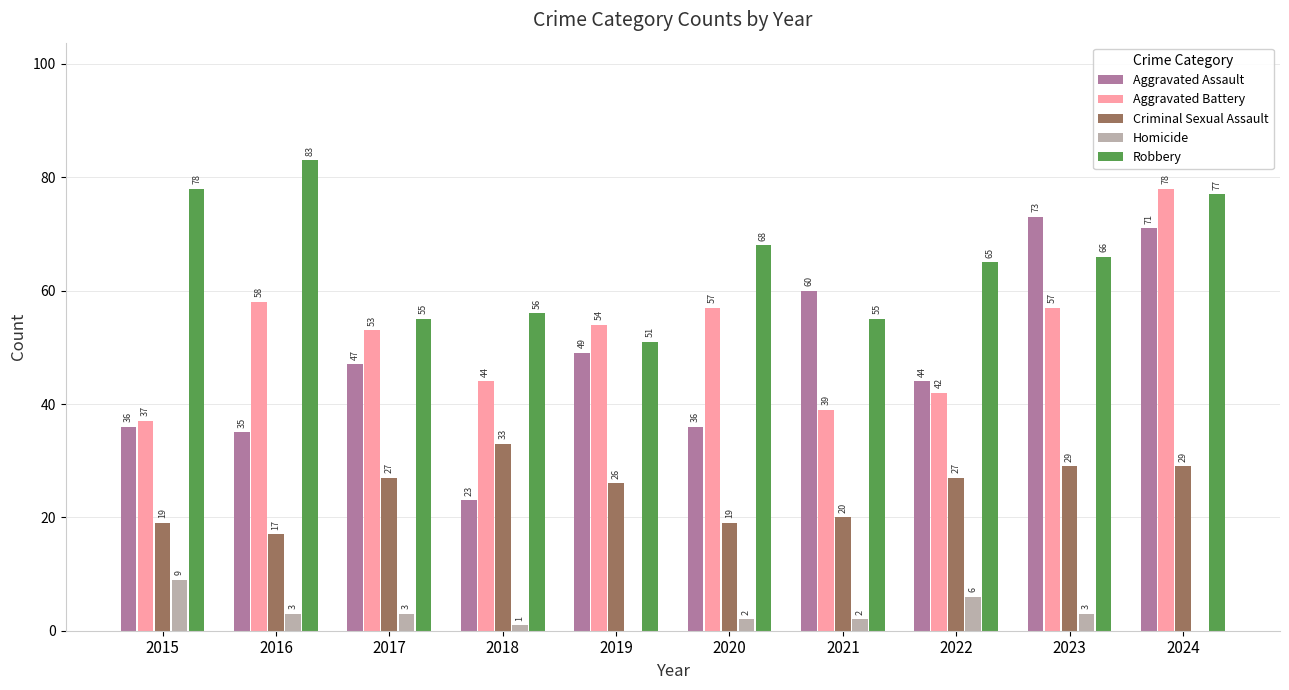

How many data points does each series have?

10